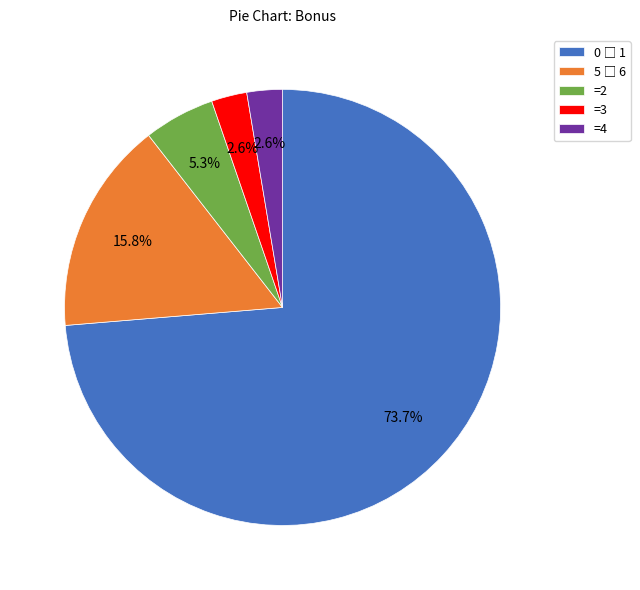

Does any single category account for the majority?

Yes